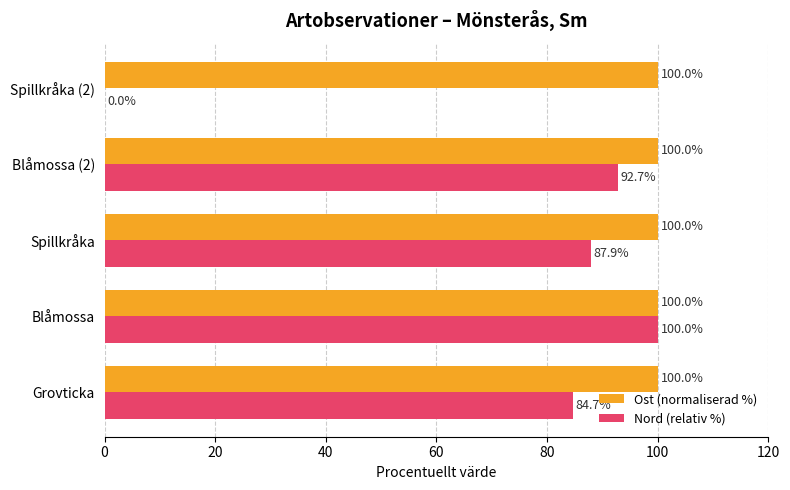

What is the sum of the Nord (relativ %) values at Blåmossa and Spillkråka (2)?

100.0